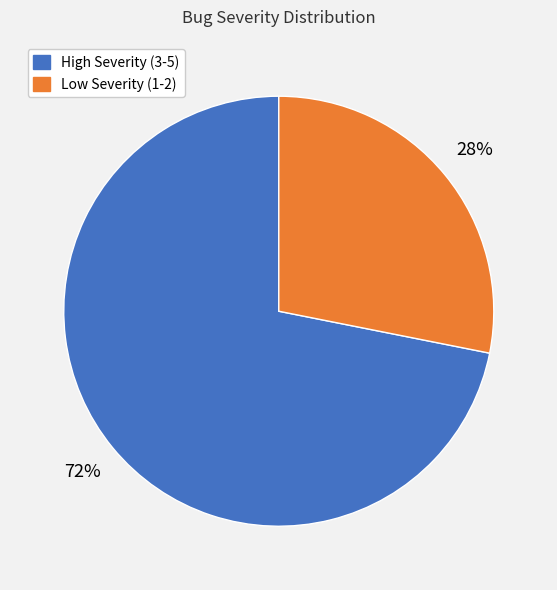

To the nearest percent, what is the average slice percentage?

50%